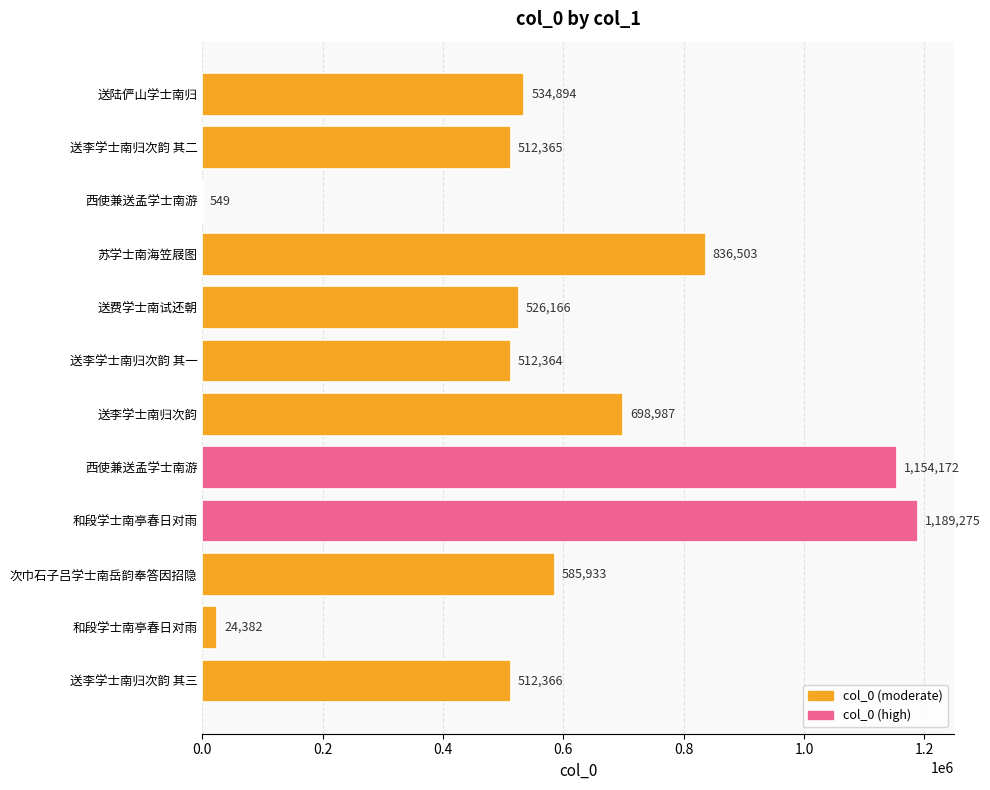

Where is the data nearest to the value 594912?

次巾石子吕学士南岳韵奉答因招隐